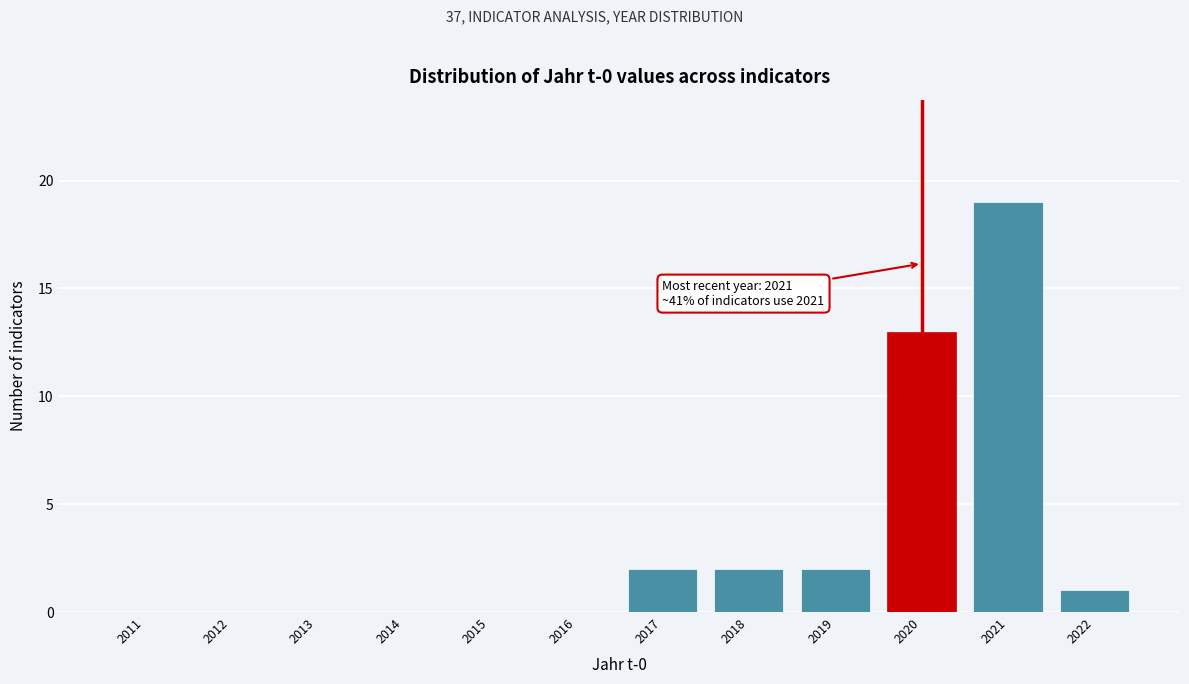

Reading left to right, what are all the values shown in this chart?

2011=0	2012=0	2013=0	2014=0	2015=0	2016=0	2017=2	2018=2	2019=2	2020=13	2021=19	2022=1